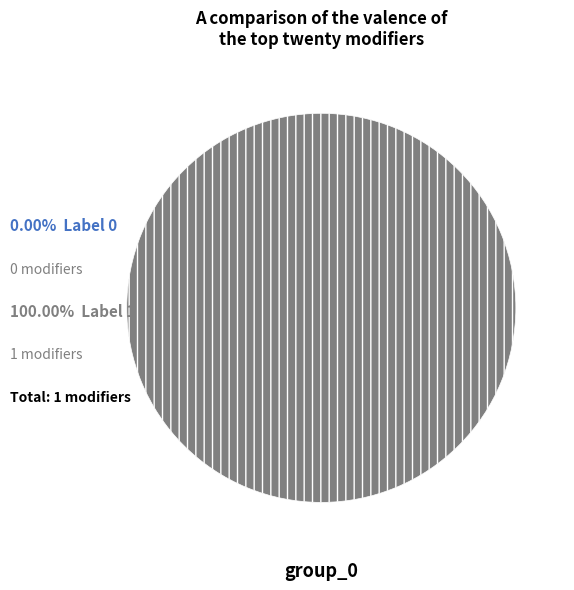

What percentage is the 1 slice, to the nearest percent?

100%